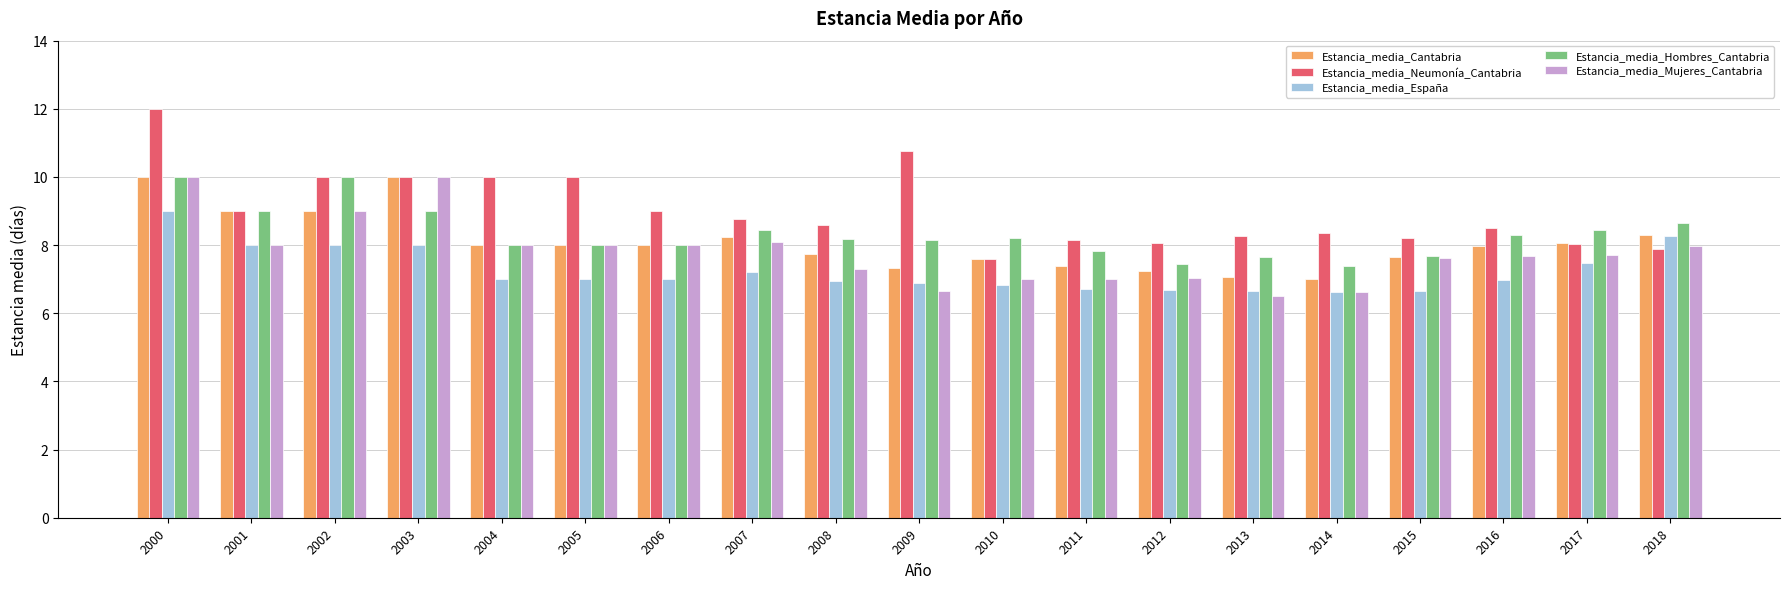

What is the value of the Estancia_media_Hombres_Cantabria bar at the 15th from the left?

7.4